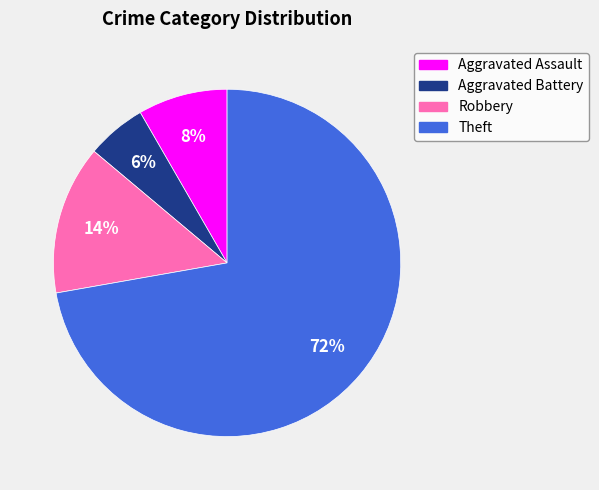

Combined, do Aggravated Assault and Theft account for over 50%?

Yes